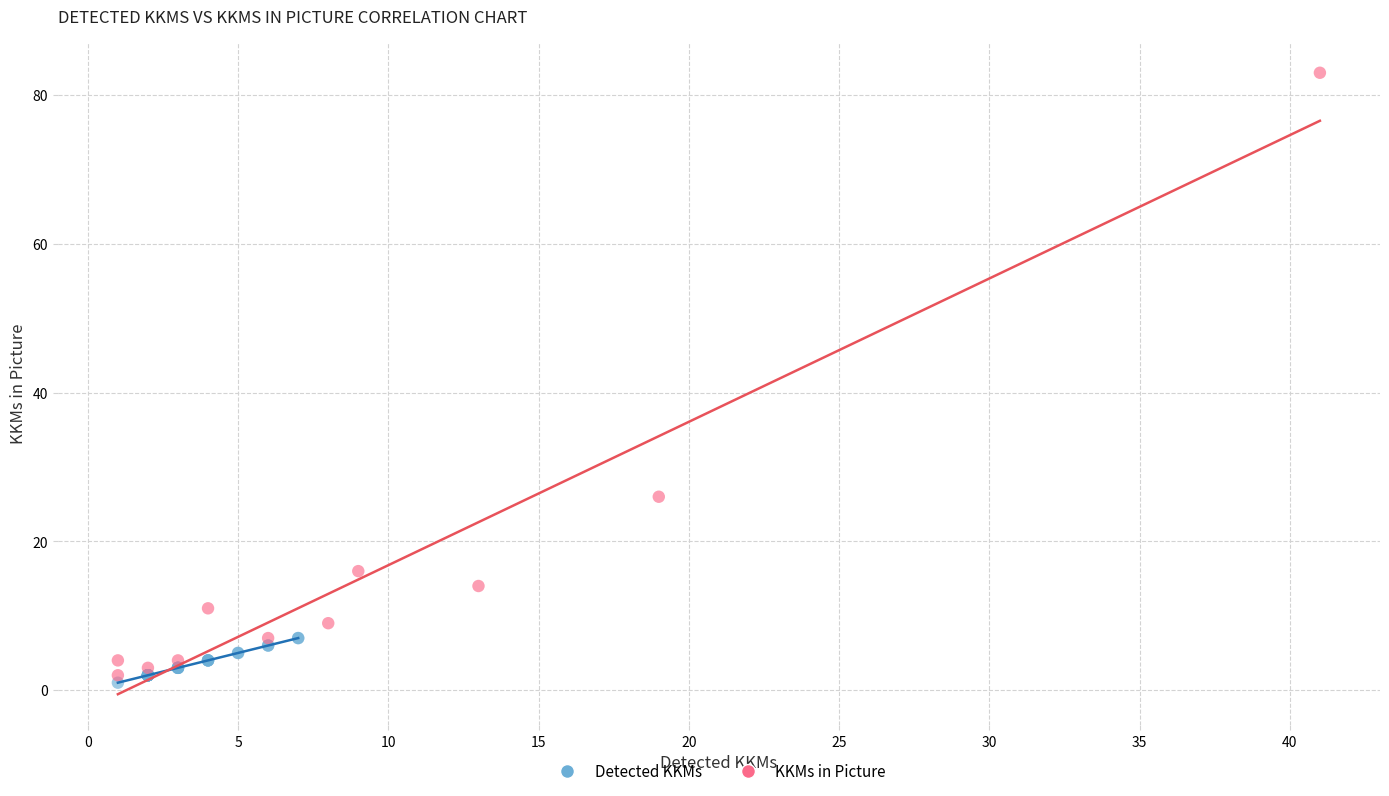

Which series has the largest Y range (max minus min)?

KKMs in Picture